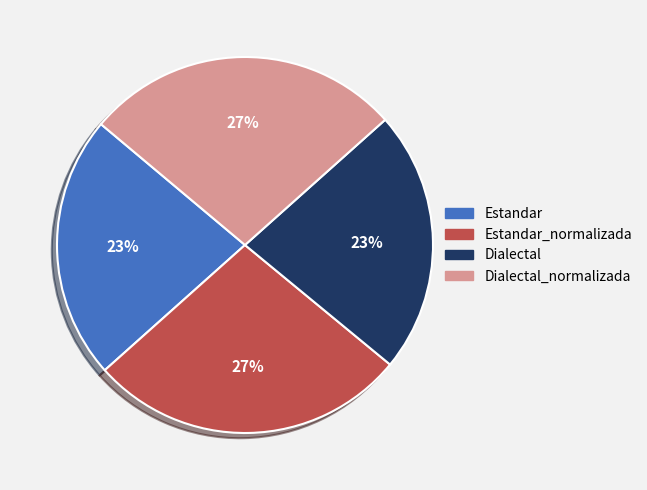

The Dialectal_normalizada slice represents 27% of the pie. True or false?

True